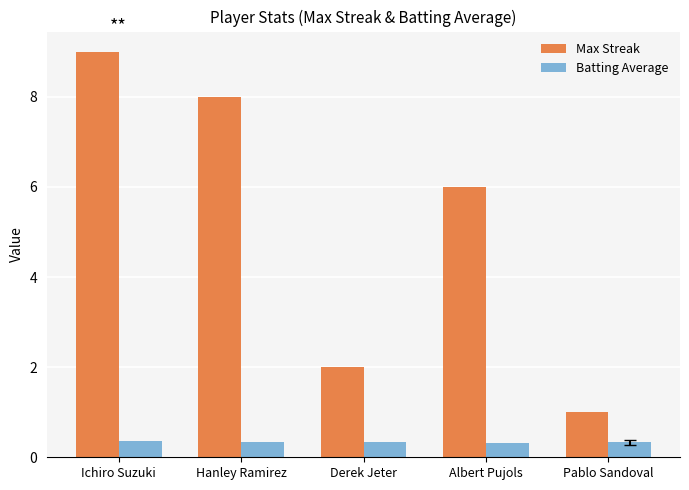

How many series are shown in this chart?

2